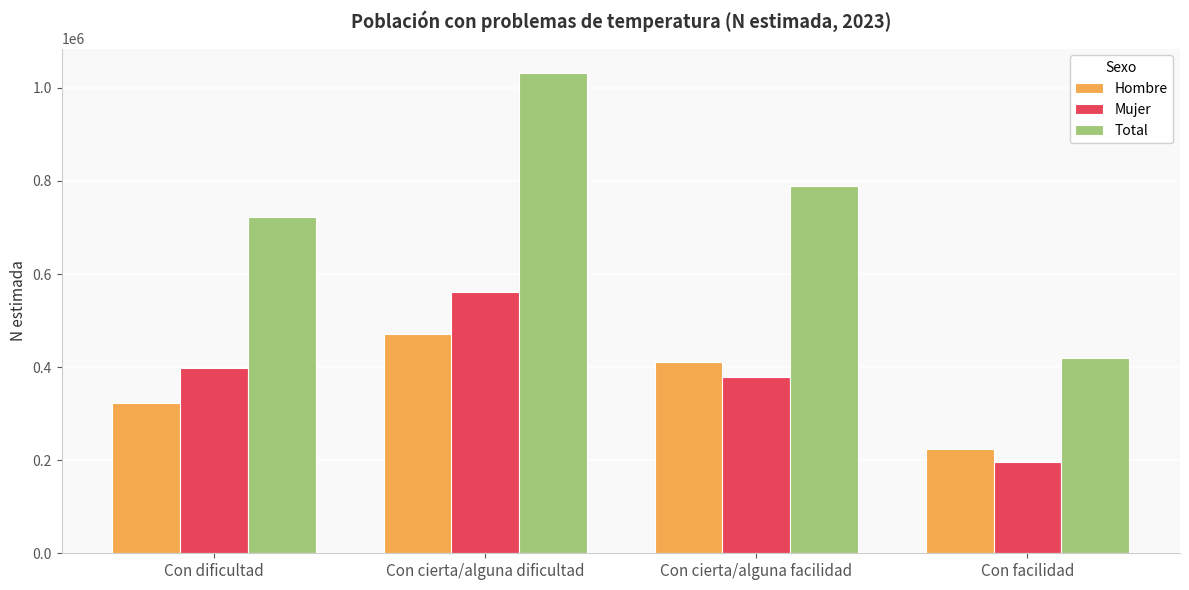

Which label corresponds to the largest value in the chart?

Con cierta/alguna dificultad